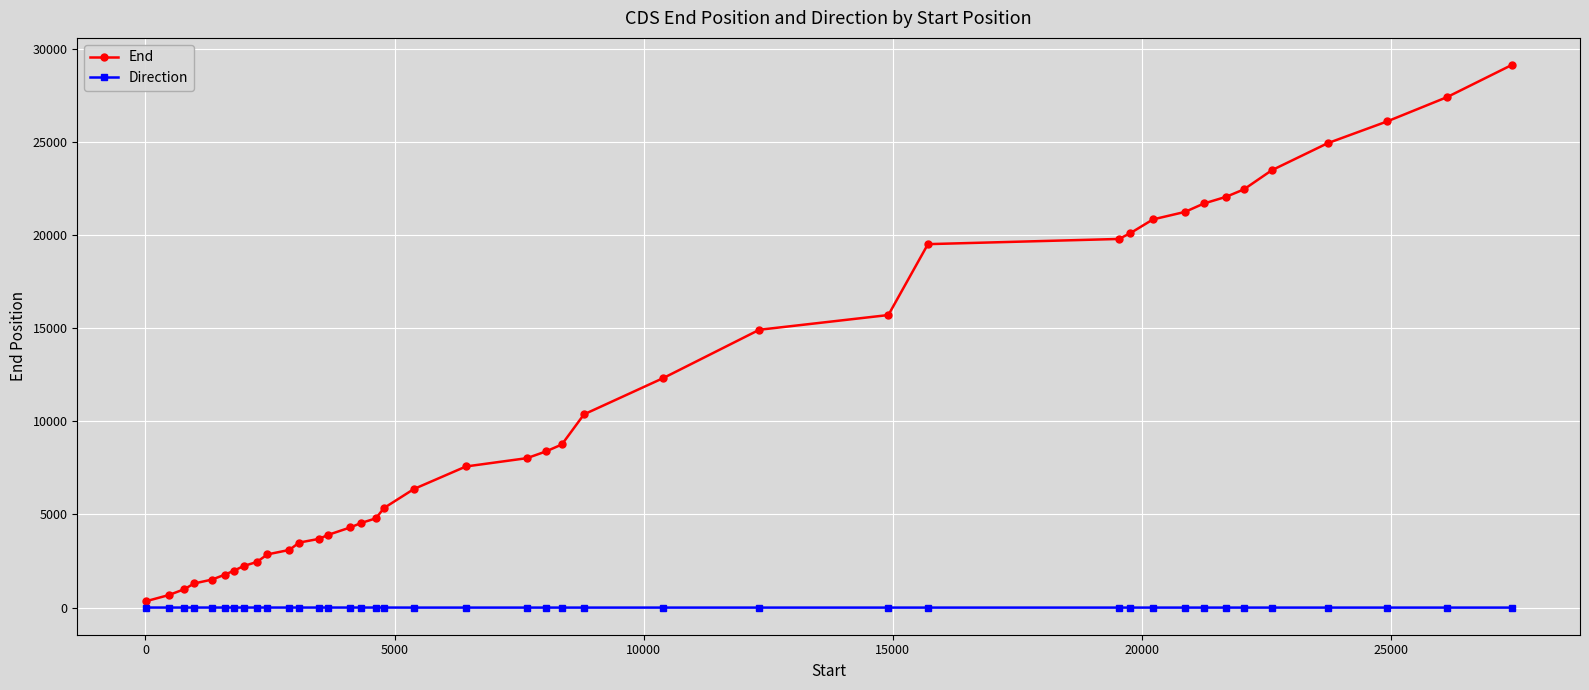

True or false: End and Direction intersect in this chart.

False